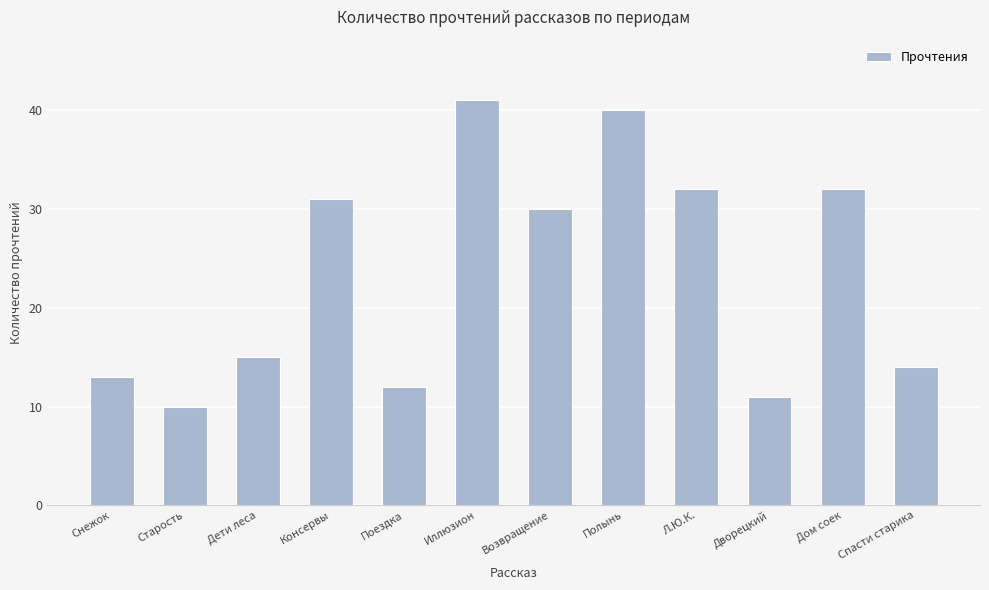

How many data points are less than 30?

6